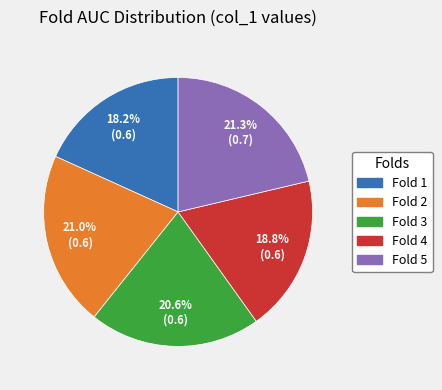

Which slice is the smallest?

Fold 1